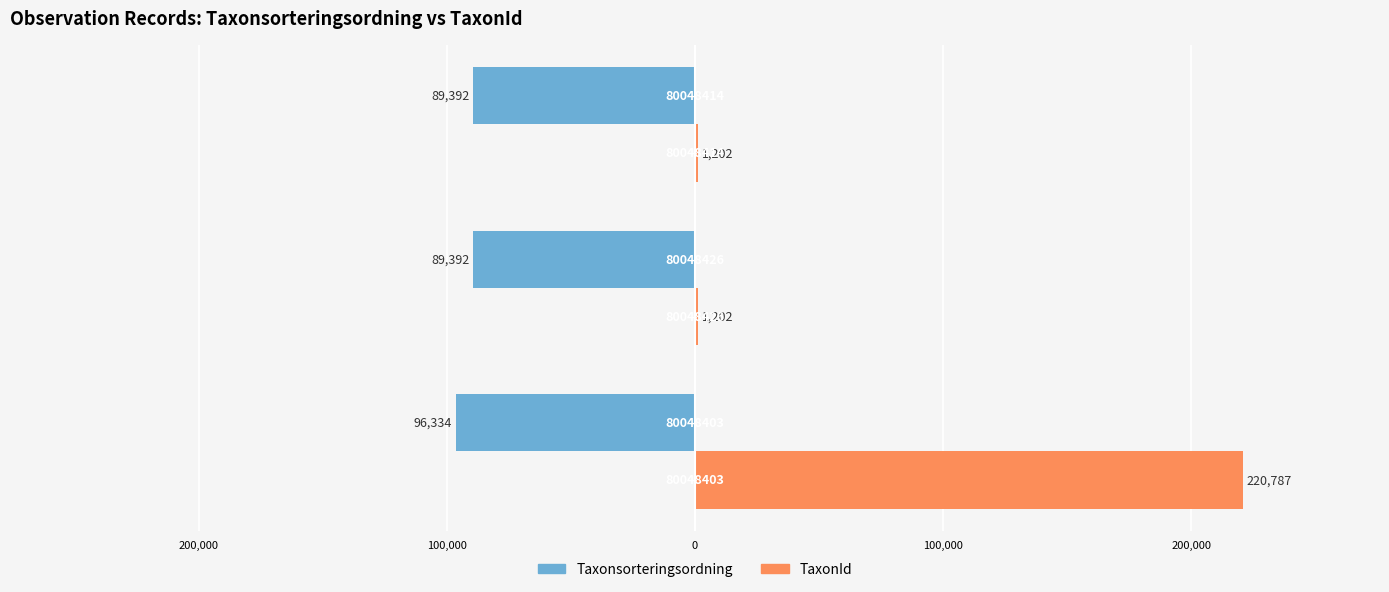

How many data points in Taxonsorteringsordning are less than -89392?

1